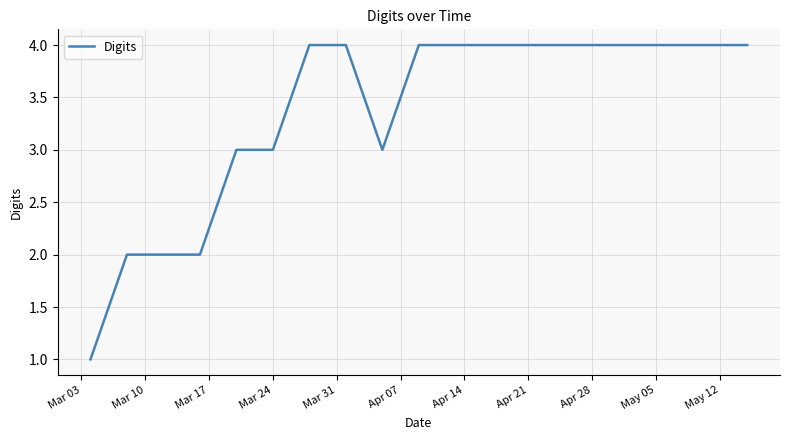

What is the maximum value shown in the chart?

4